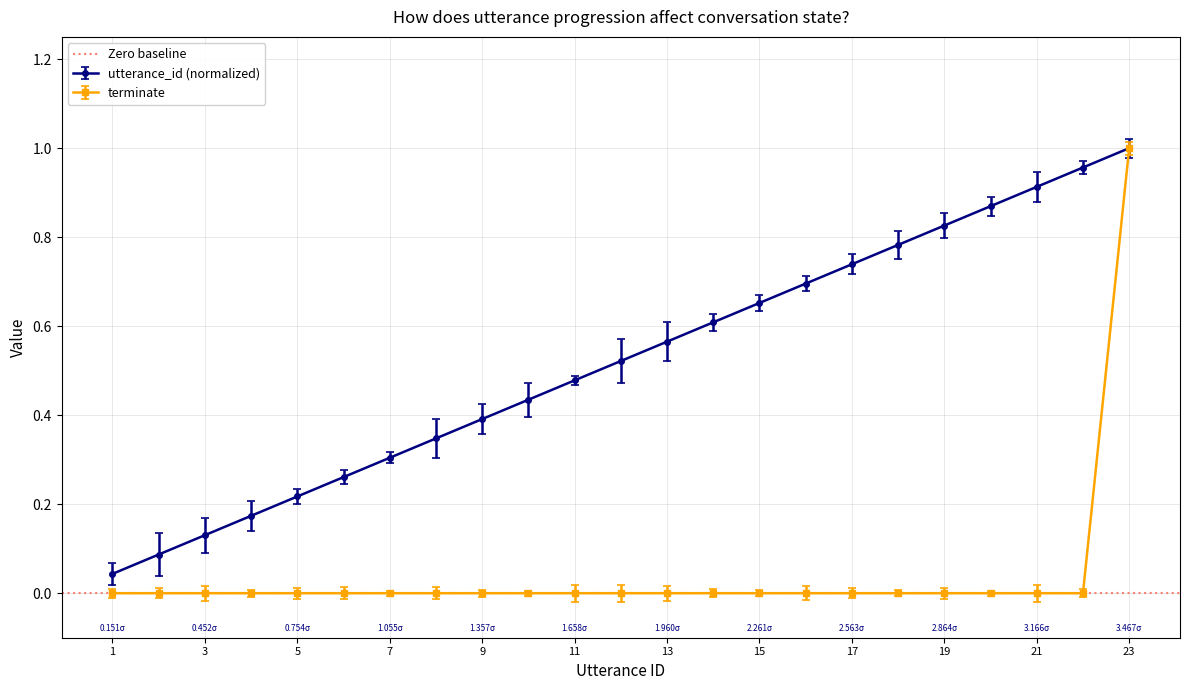

Is the value of utterance_id at 13 greater than the value of terminate at 14?

Yes